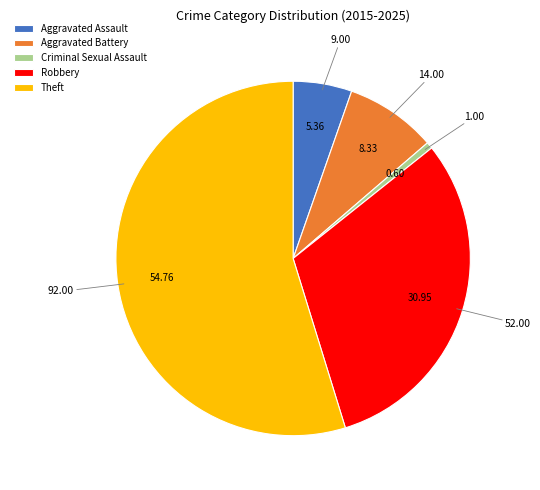

Which slice represents more than half of the pie?

Theft